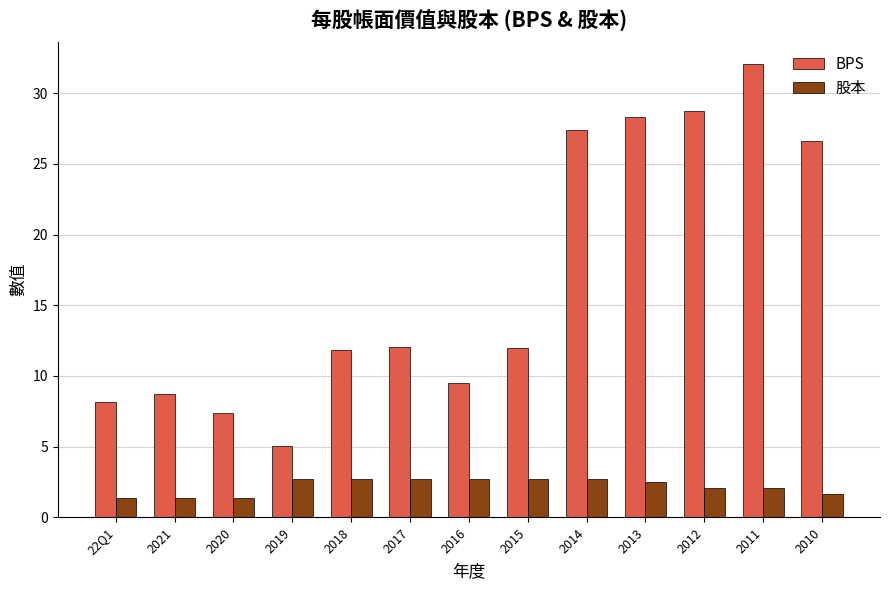

How many series are shown in this chart?

2